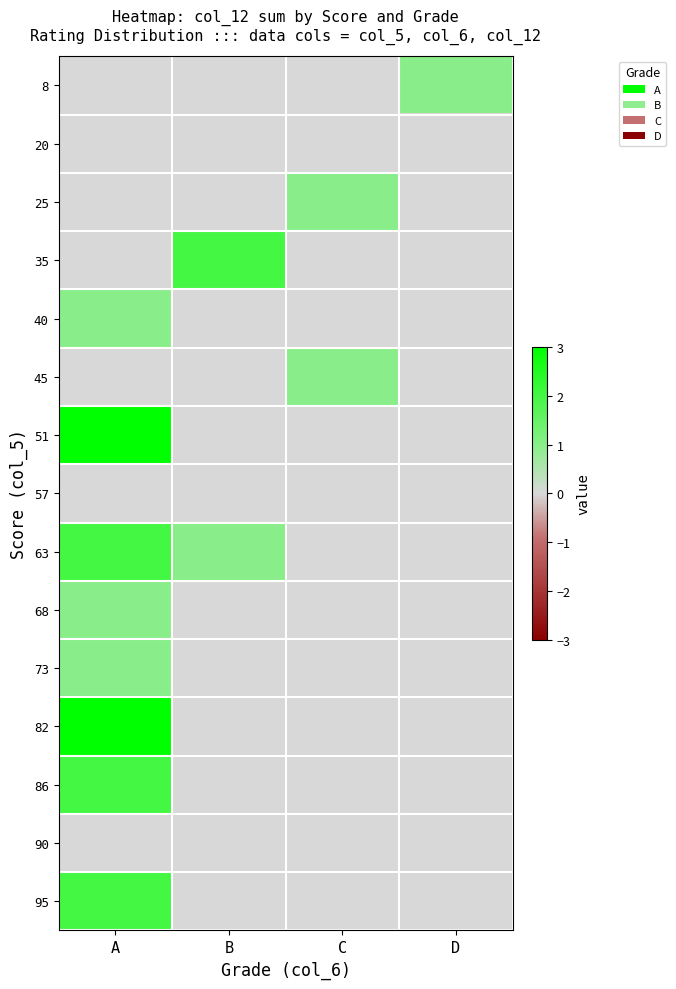

Count the number of categories in the chart.

4